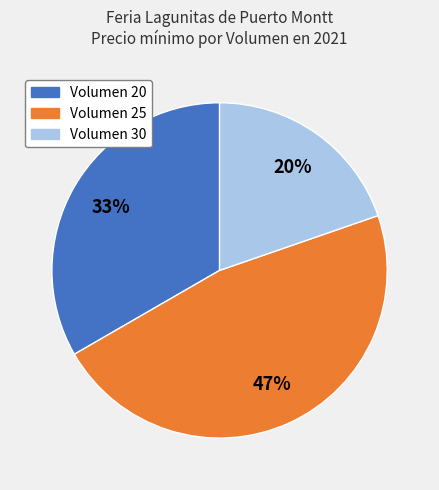

To the nearest percent, what is the difference between the largest and smallest slice percentages?

27%